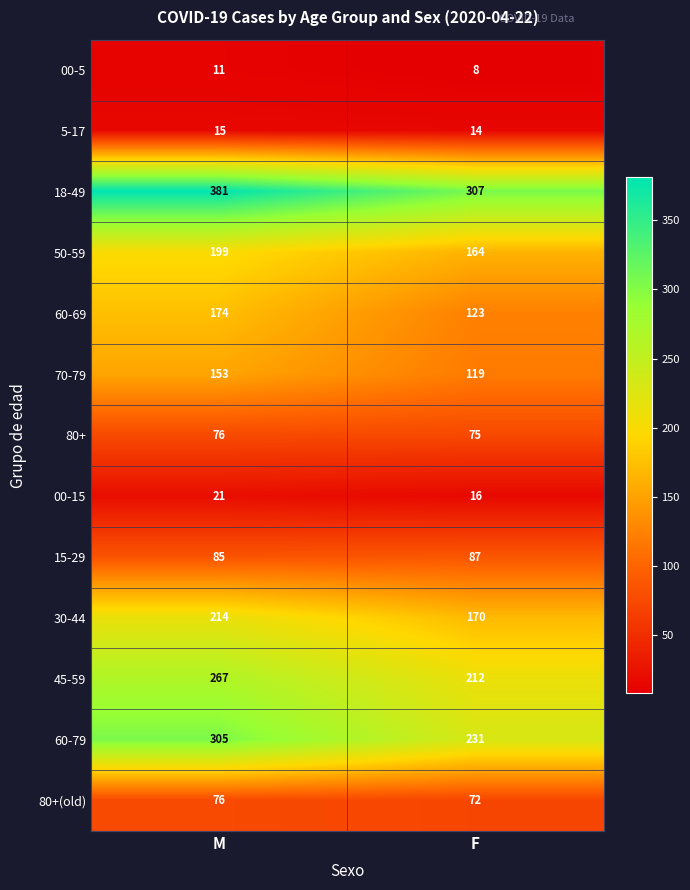

Which category has the lowest value across all series?

F